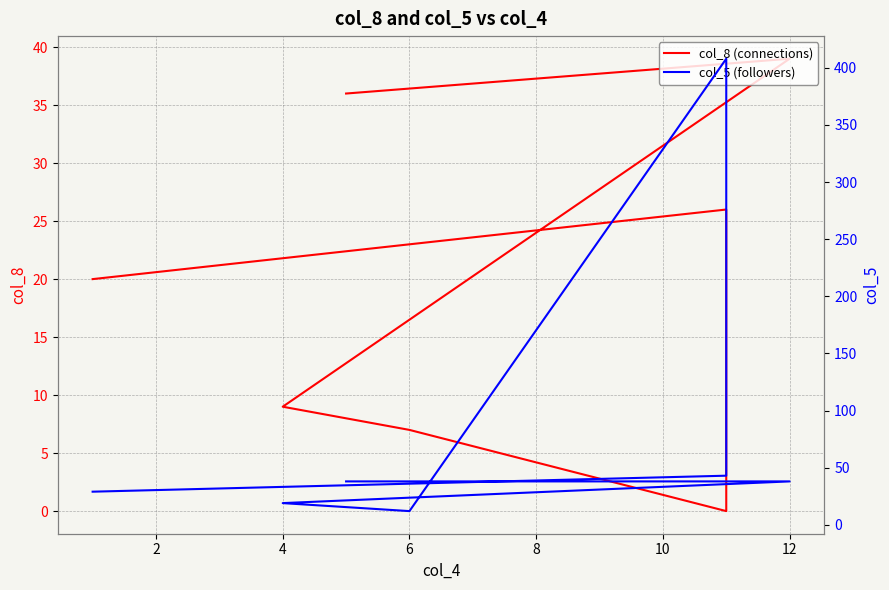

How many interior local valleys does the col_5 (followers) series have?

1